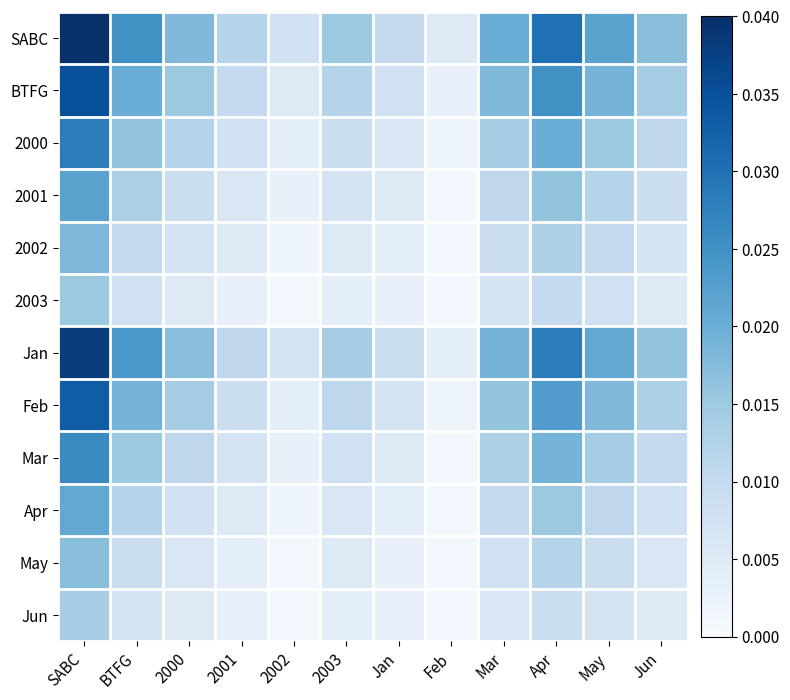

What is the total value across all series at Jun?

0.1